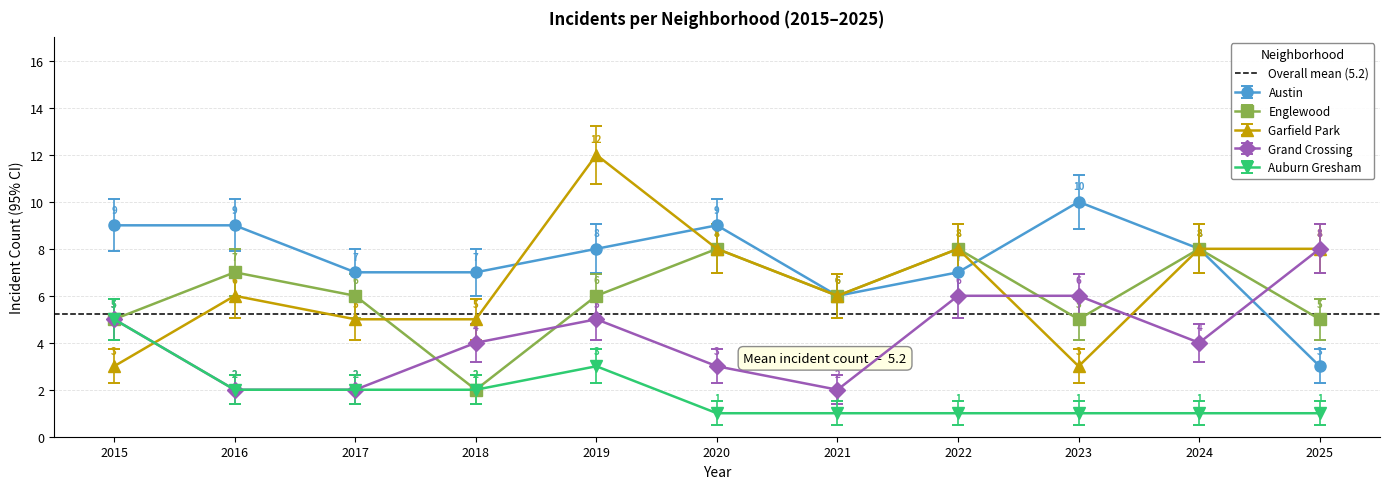

The value of Auburn Gresham at 2016 is 2. True or false?

True